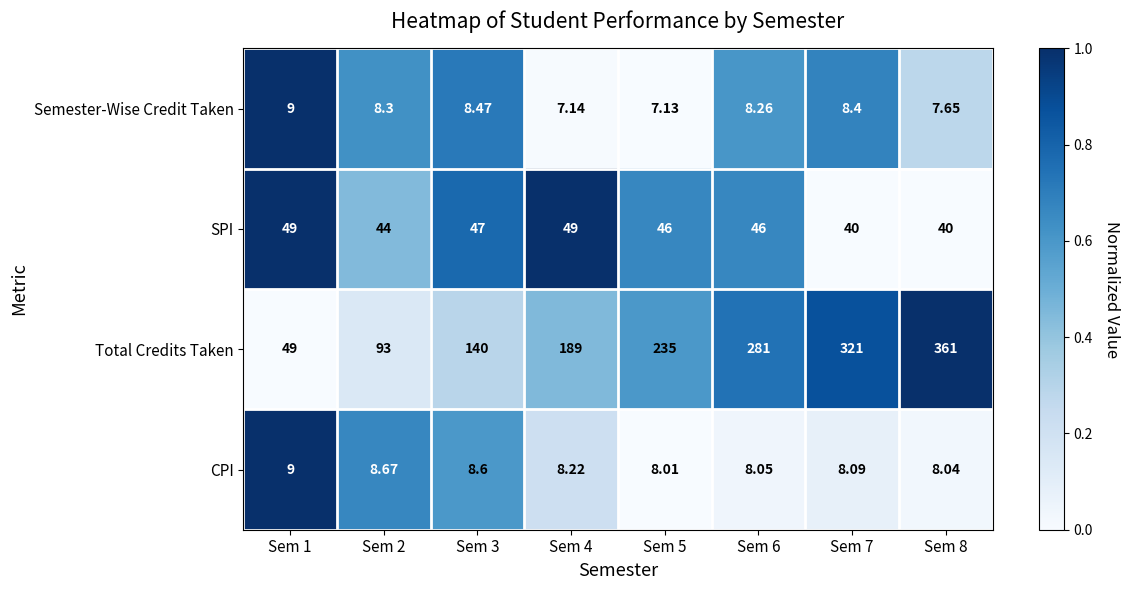

Is the value of Total Credits Taken at Sem 6 greater than the value of Semester-Wise Credit Taken at Sem 8?

Yes